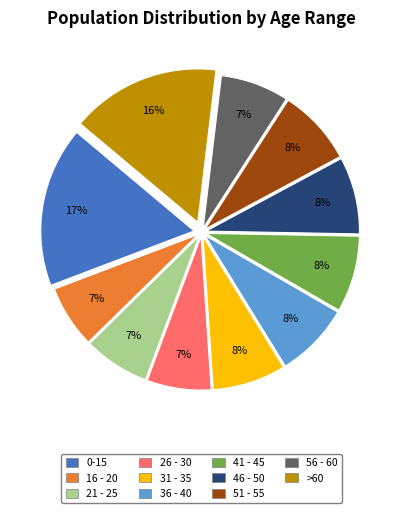

Between 41 - 45 and 0-15, which is larger?

0-15